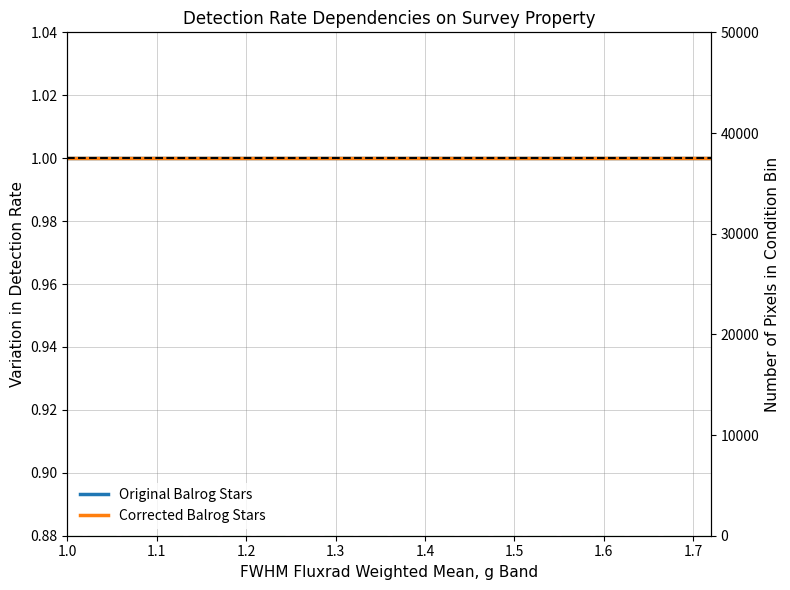

Are the bars horizontal?

No